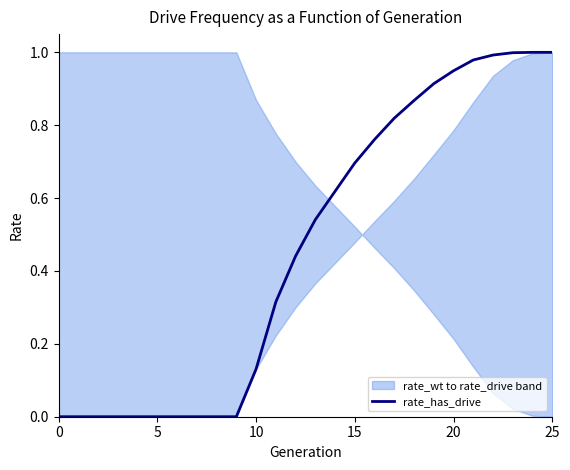

The value of rate_has_drive at 15 is 0.7. True or false?

True